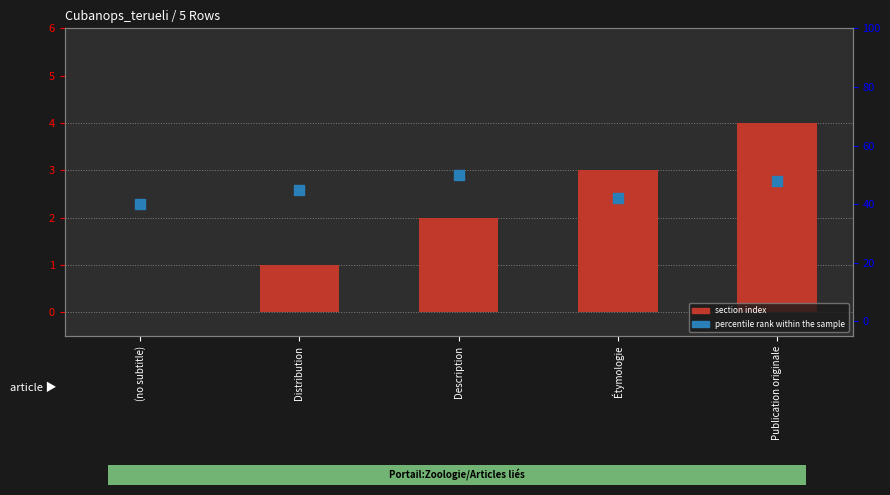

Which series contains the highest Y value?

percentile rank within the sample